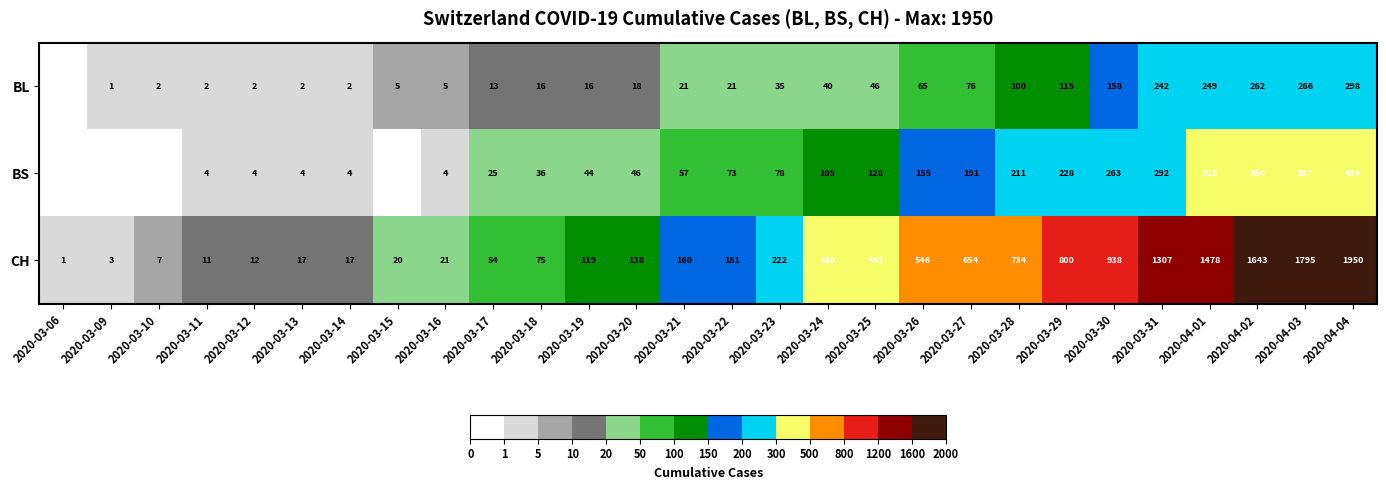

At which category is the sum across all series the highest?

2020-04-04